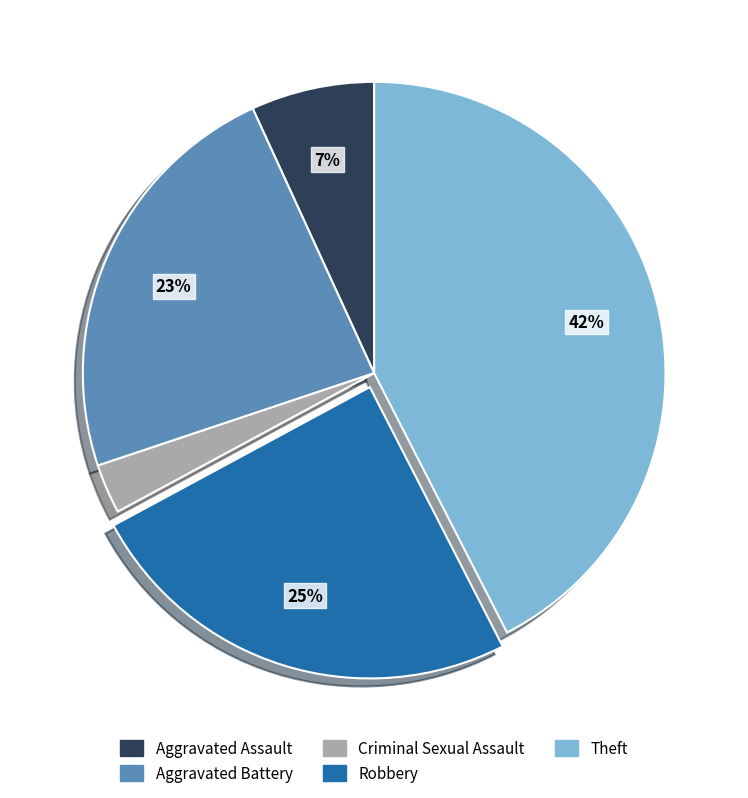

What percentage is the Robbery slice, to the nearest percent?

25%